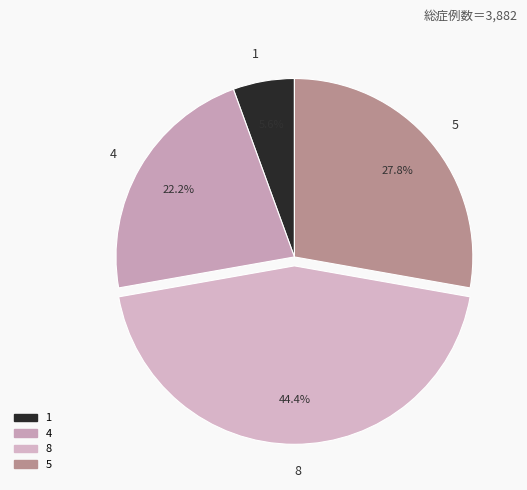

Which has a higher value, 1 or 8?

8